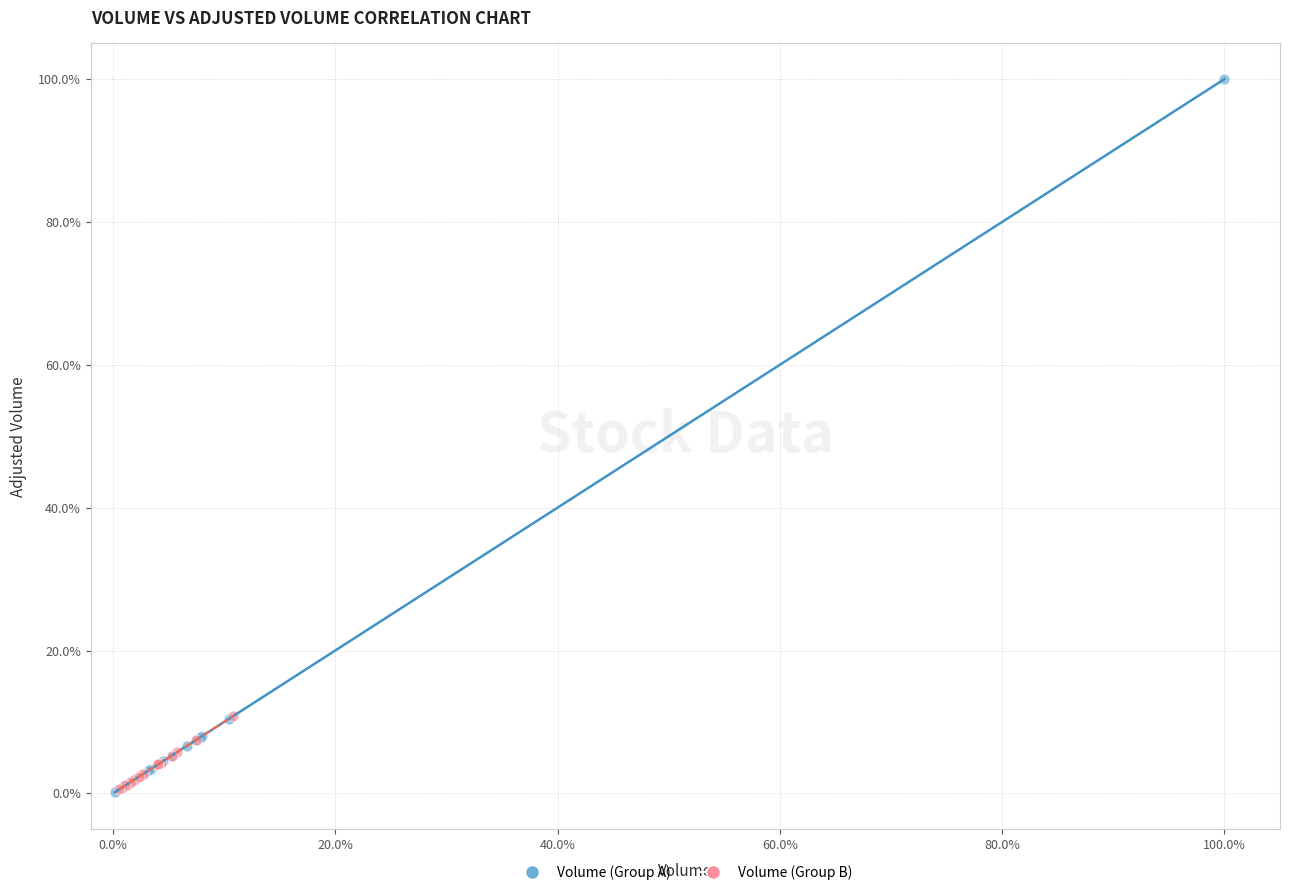

Which series has the largest Y range (max minus min)?

Volume (Group A)